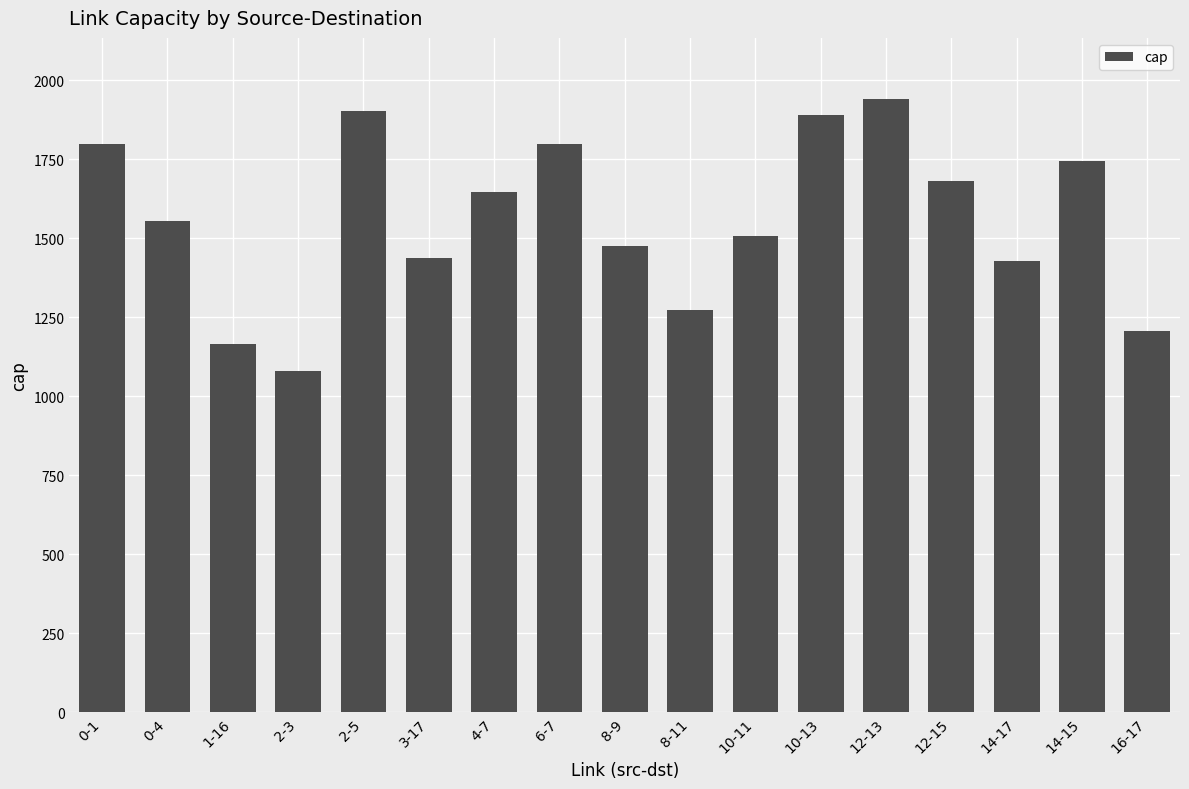

What position from the right is 3-17?

12